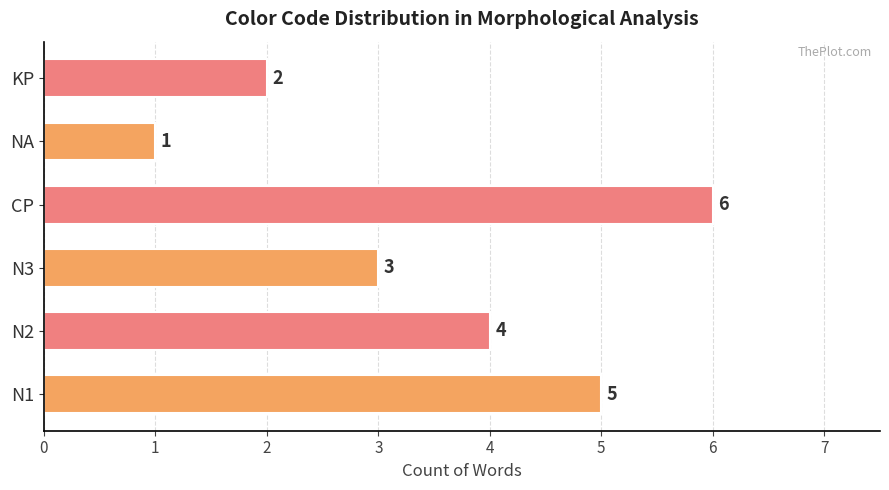

Between N3 and N1, which is larger?

N1